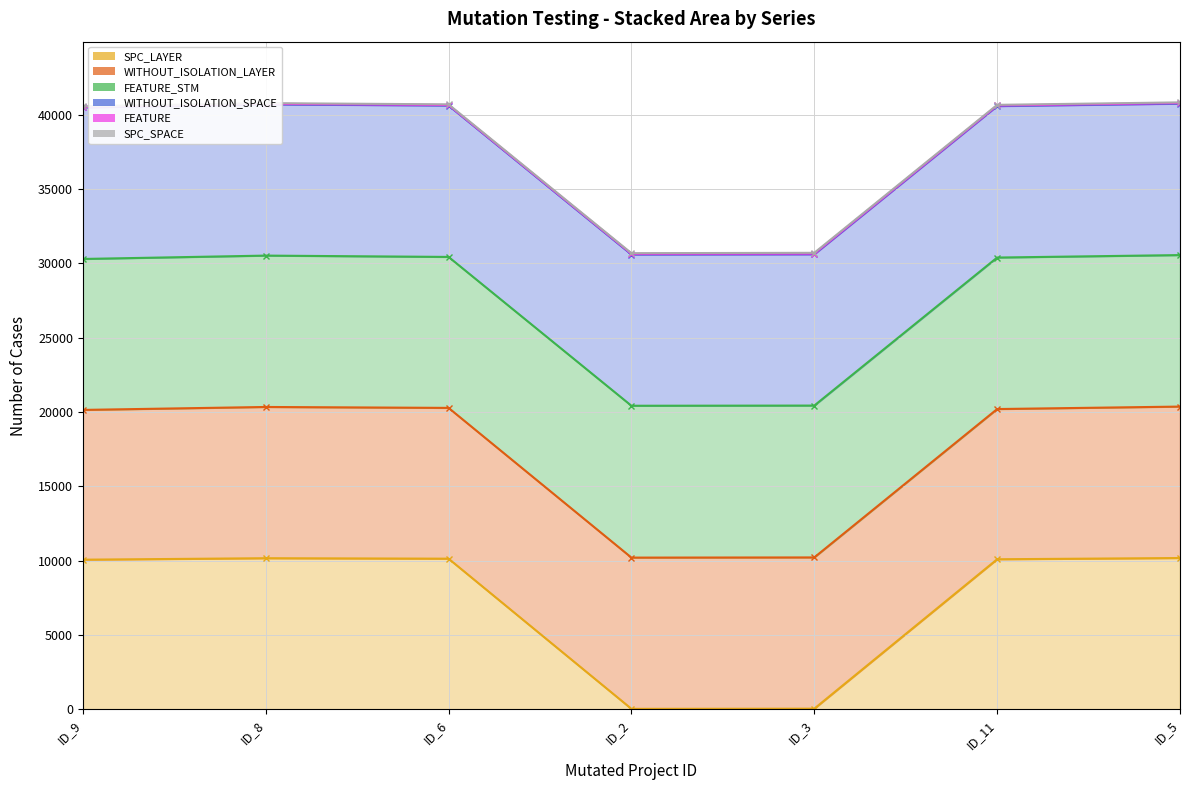

At which label does FEATURE first exceed 40612?

ID_8